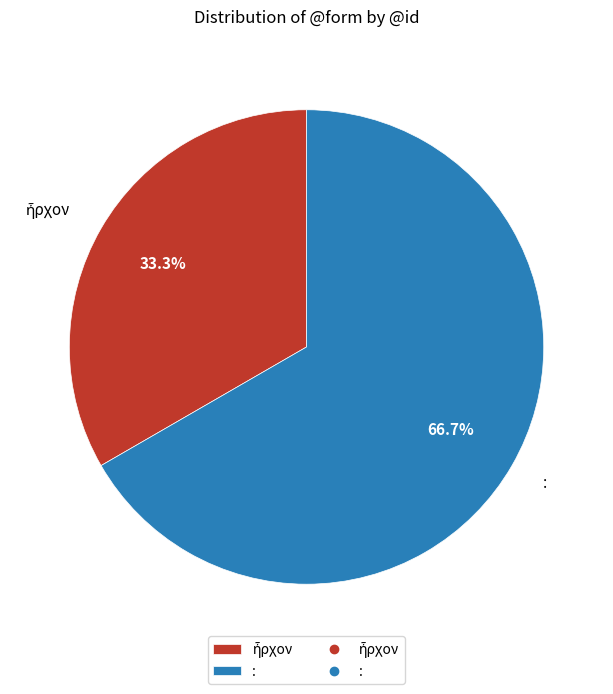

How many slices are in this pie chart?

2